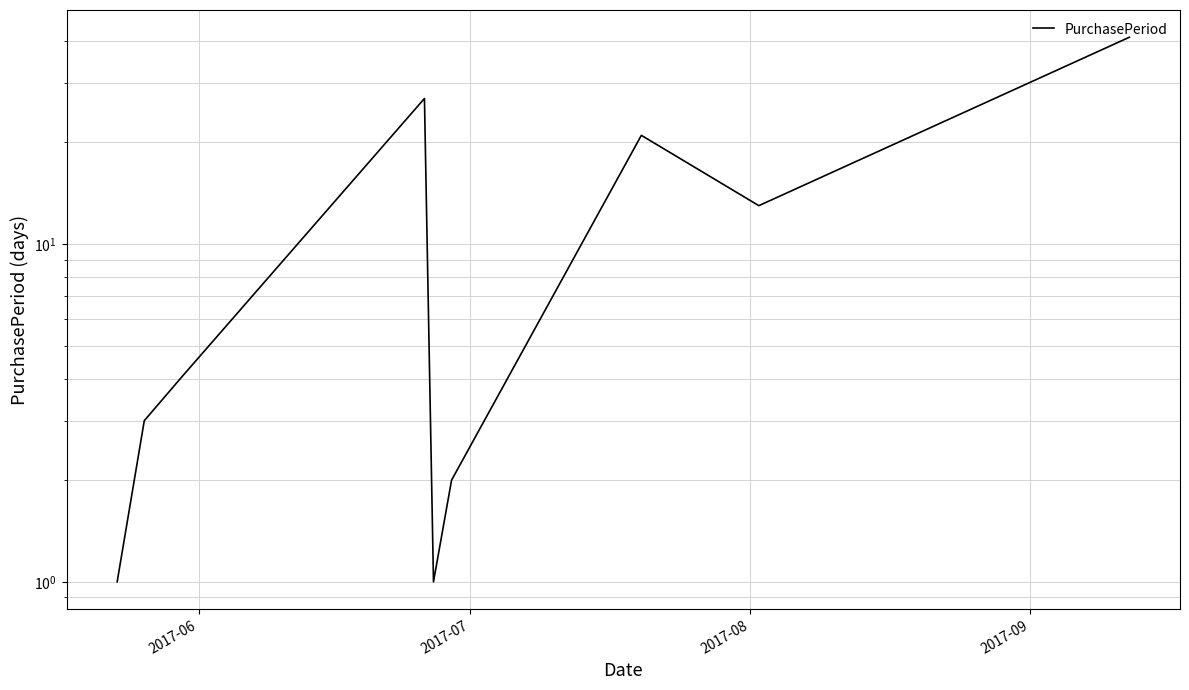

The value at 8 is 71. True or false?

False